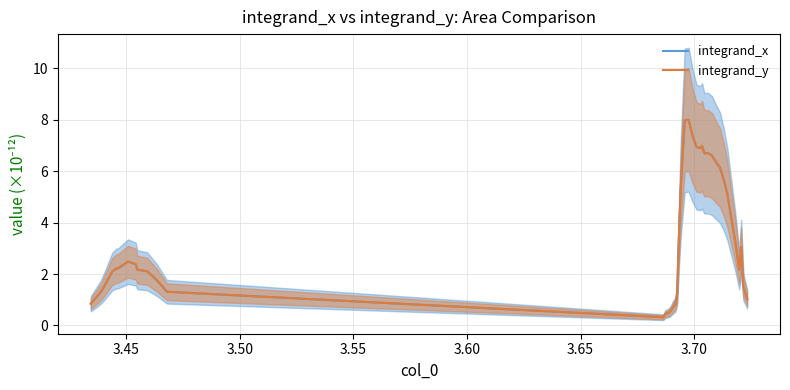

Count the number of categories in the chart.

40